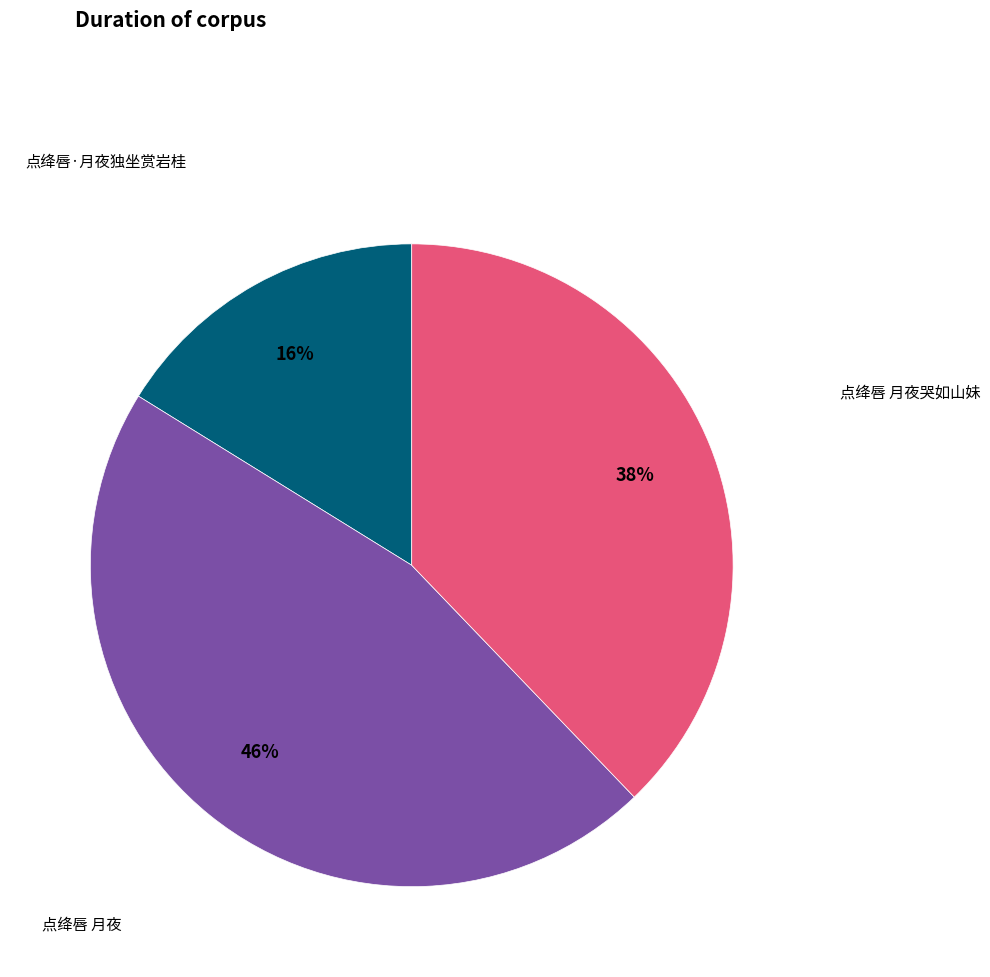

Does any single category account for the majority?

No